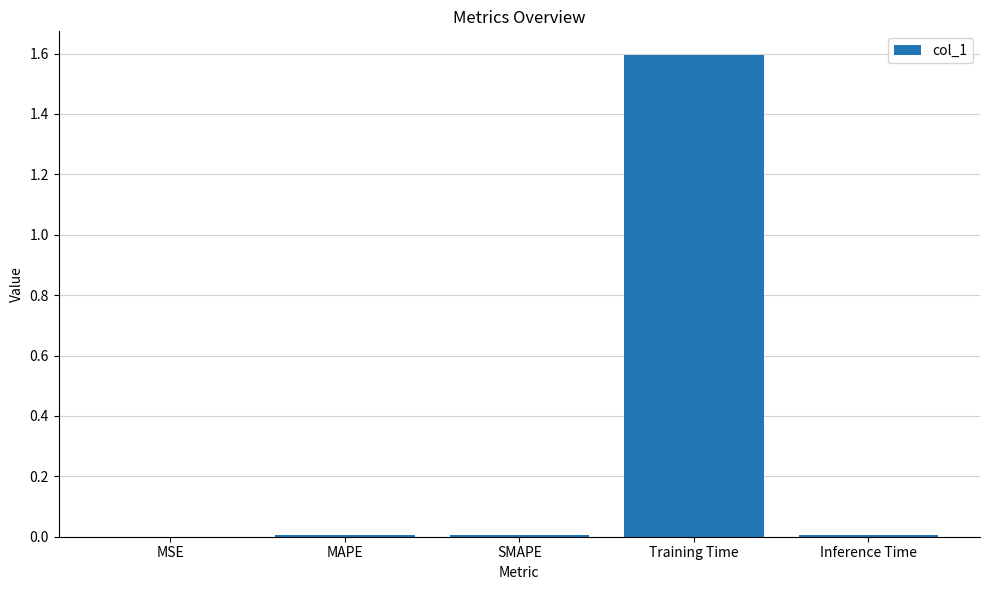

Is it true that the value at MSE is 0.0?

True